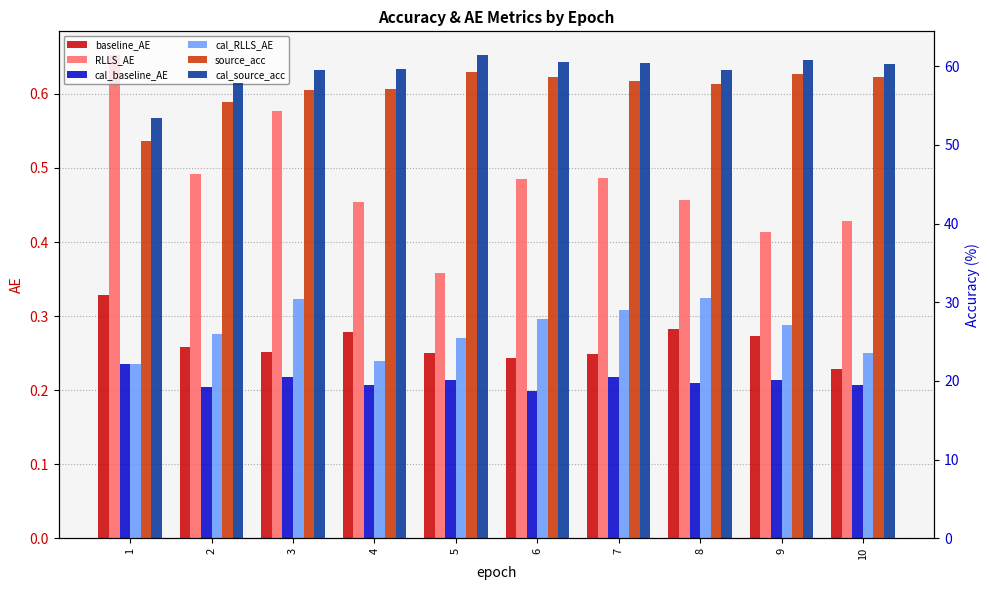

Which series has the widest spread of values?

source_acc